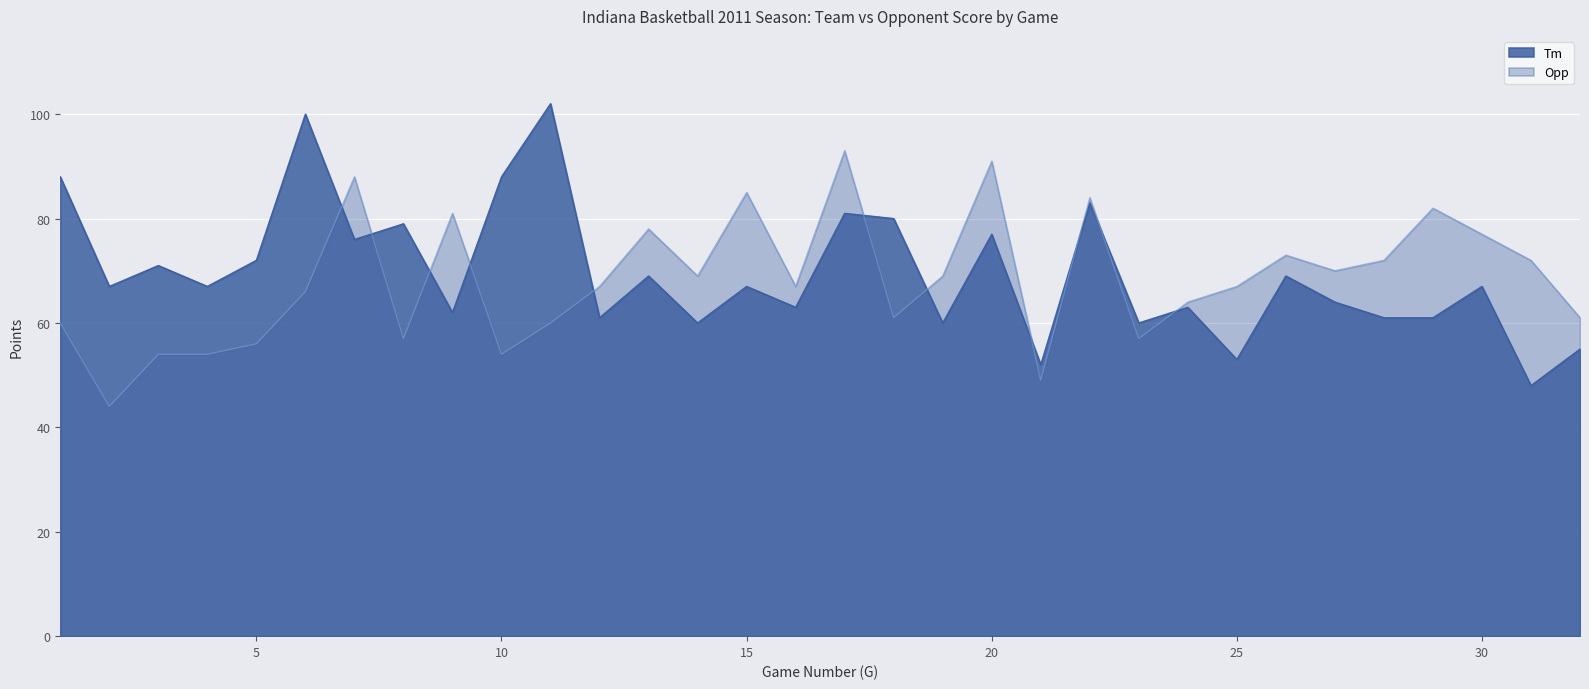

Rank the series at 14 from lowest to highest value.

Tm, Opp